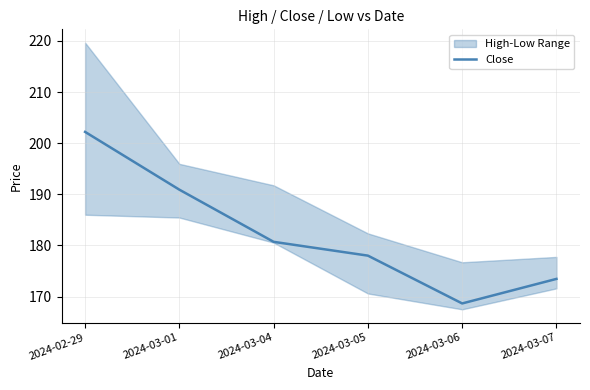

True or false: the data has more than 0 interior local peaks.

False